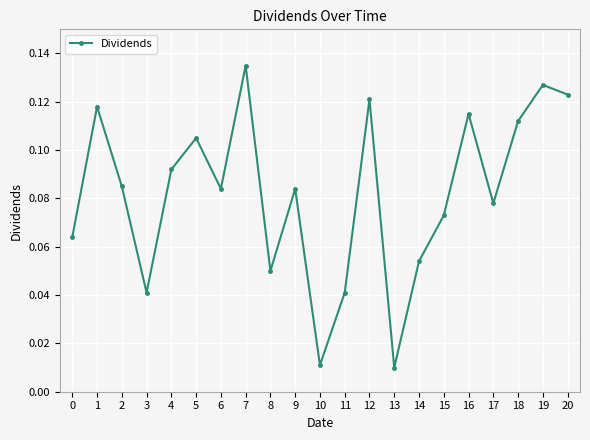

What is the sum of all values?

1.7